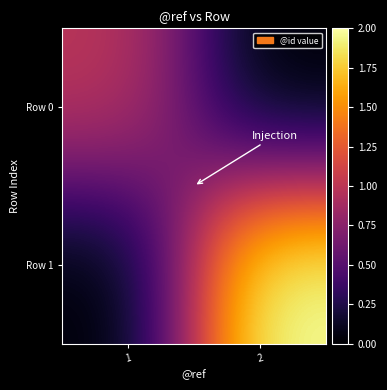

What is the spread (max minus min) of values at 1?

1